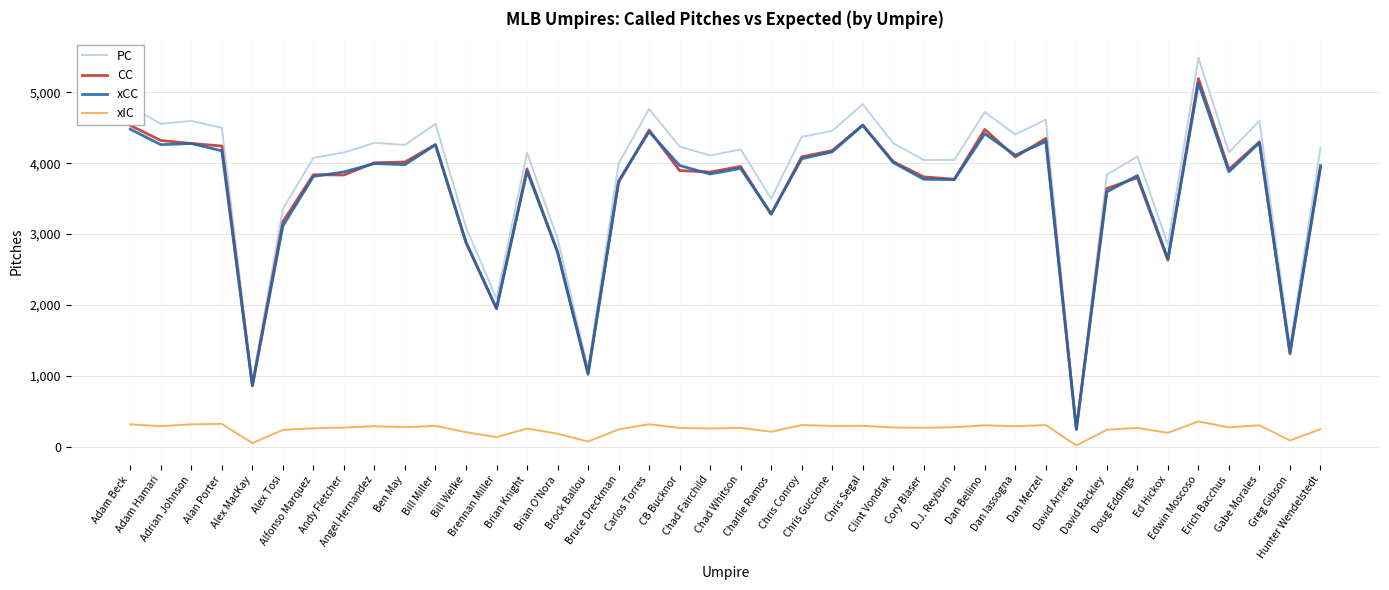

True or false: PC has a value of 2886.9 at Adam Hamari.

False